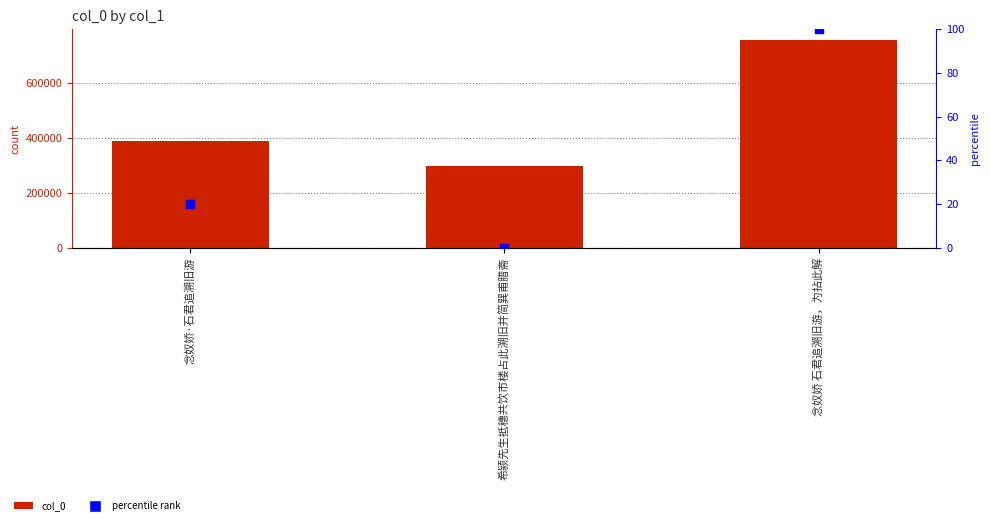

At how many categories does at least one series exceed 741915?

1